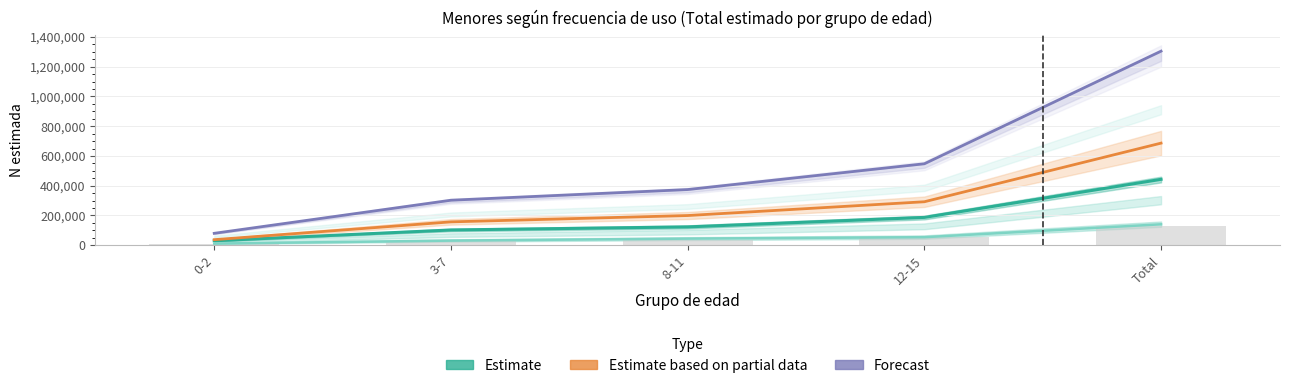

Rank the series by their maximum value, from highest to lowest.

Forecast (Total), Estimate based on partial data (Niño), Estimate (Niña - Todos los días)